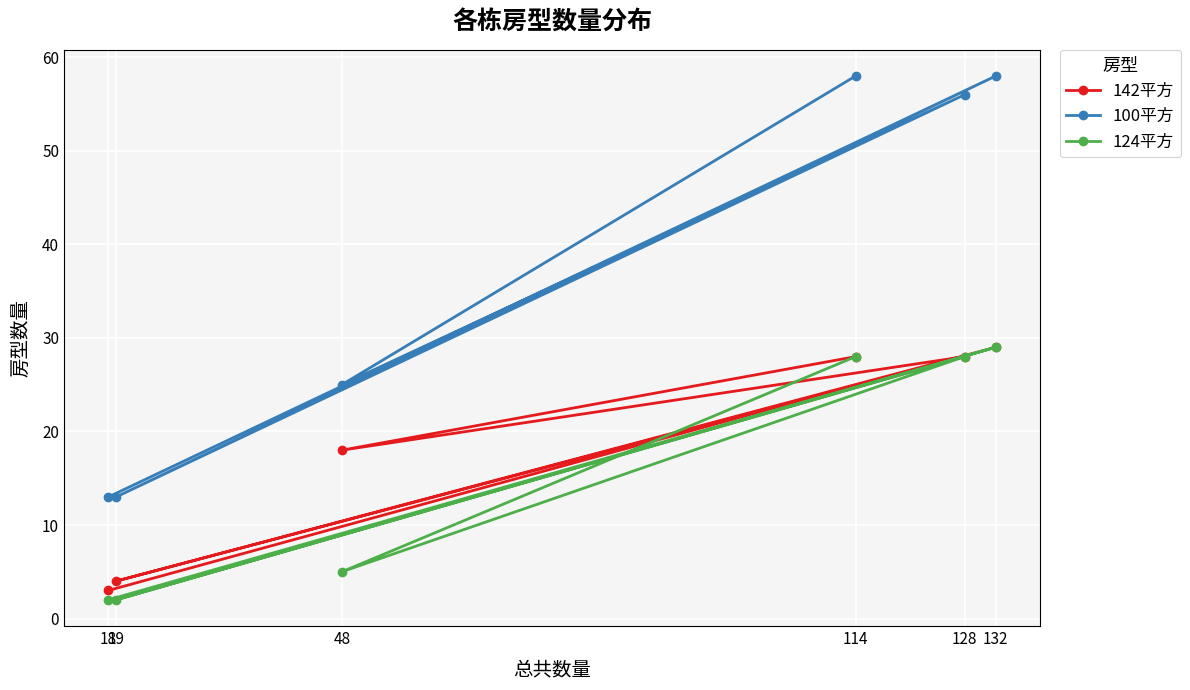

Which series changed the most between 19 and 18?

142平方